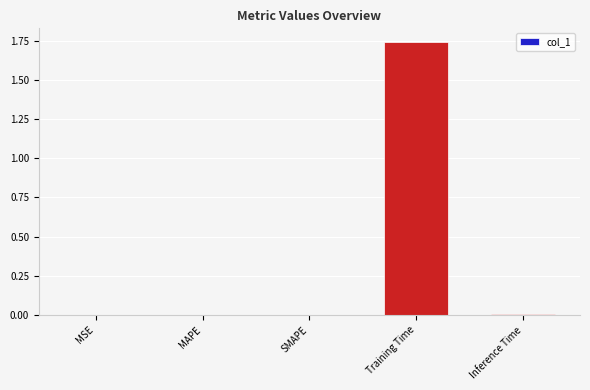

How many series are shown in this chart?

1